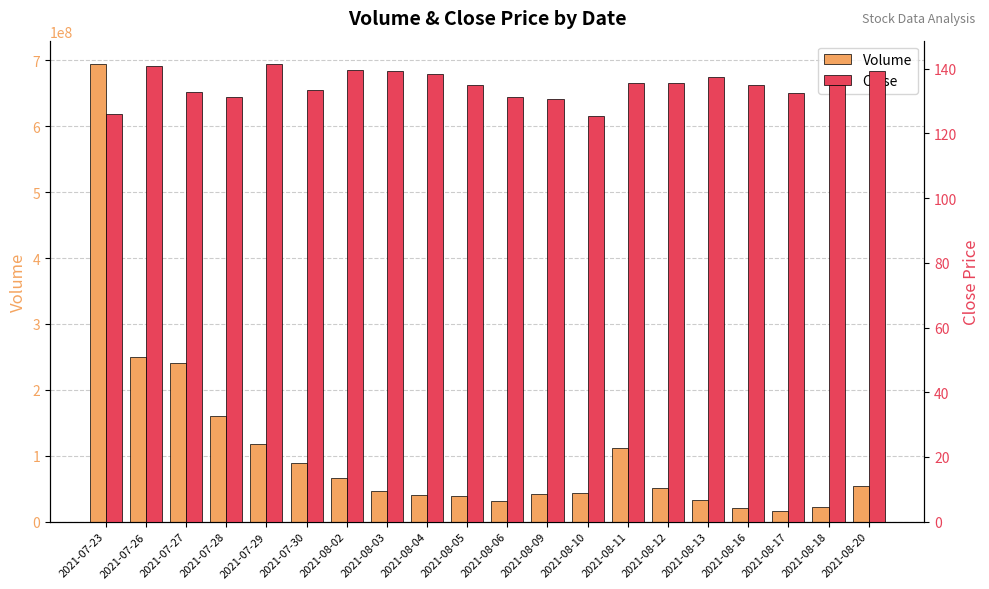

True or false: Volume has a value of 159793731.0 at 2021-07-28.

True